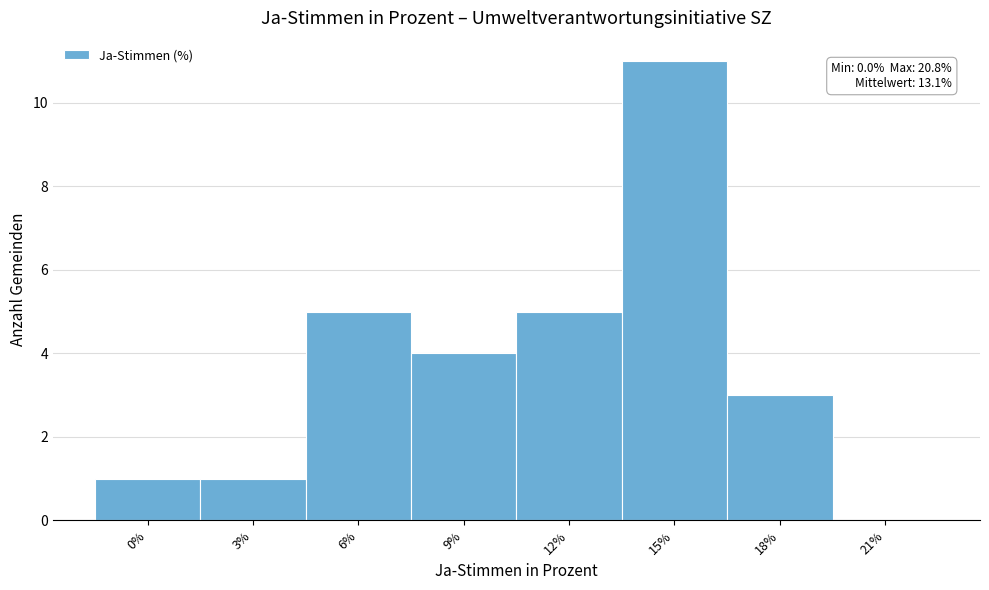

Reading left to right, transcribe all the data shown in this chart.

0%=1	3%=1	6%=5	9%=4	12%=5	15%=11	18%=3	21%=0